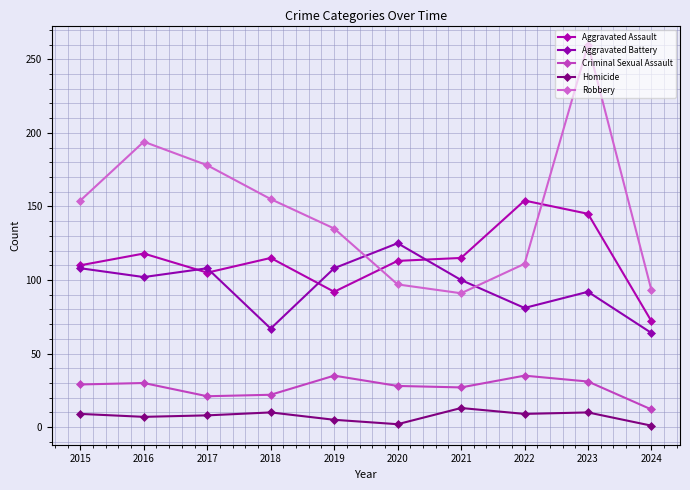

What is the highest value of the Aggravated Battery series?

125